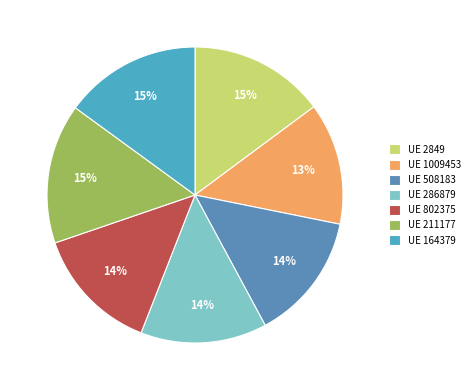

Is there a majority slice in this chart?

No